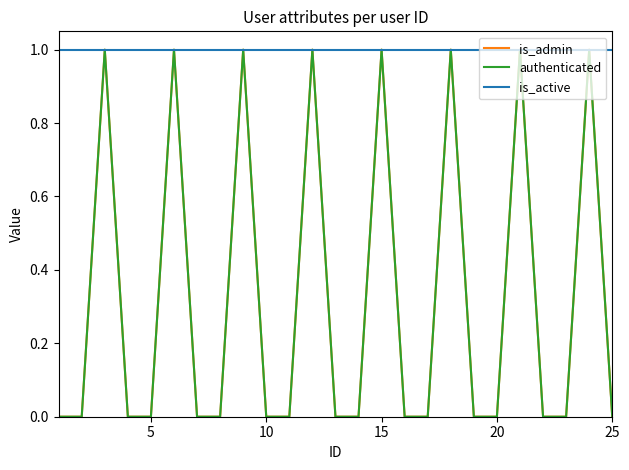

True or false: is_admin and authenticated cross at least once.

False